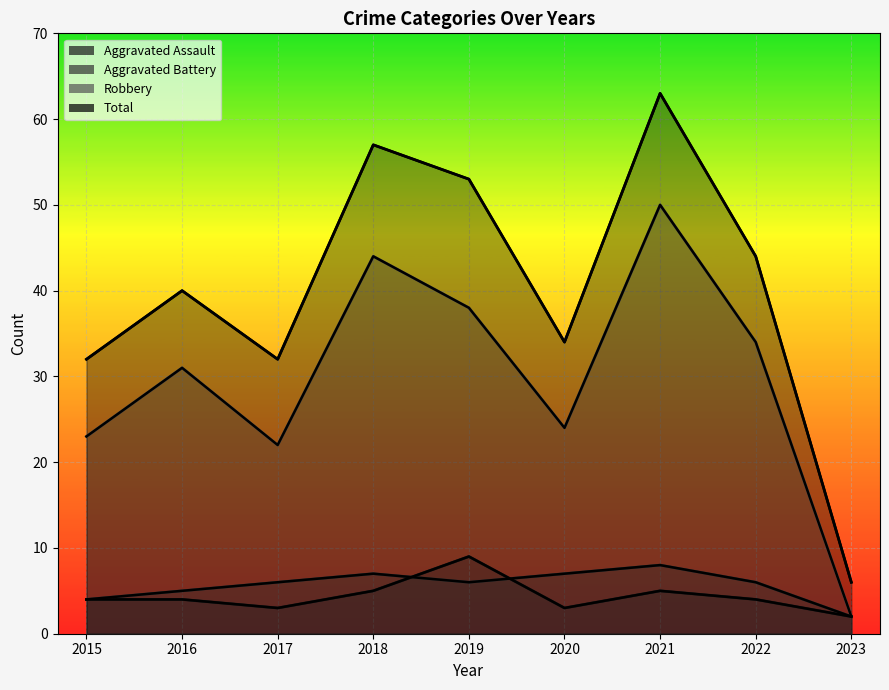

Reading left to right, transcribe all the data shown in this chart.

Aggravated Assault: 2015=4	2016=4	2017=3	2018=5	2019=9	2020=3	2021=5	2022=4	2023=2
Aggravated Battery: 2015=4	2016=5	2017=6	2018=7	2019=6	2020=7	2021=8	2022=6	2023=2
Robbery: 2015=23	2016=31	2017=22	2018=44	2019=38	2020=24	2021=50	2022=34	2023=2
Total: 2015=32	2016=40	2017=32	2018=57	2019=53	2020=34	2021=63	2022=44	2023=6